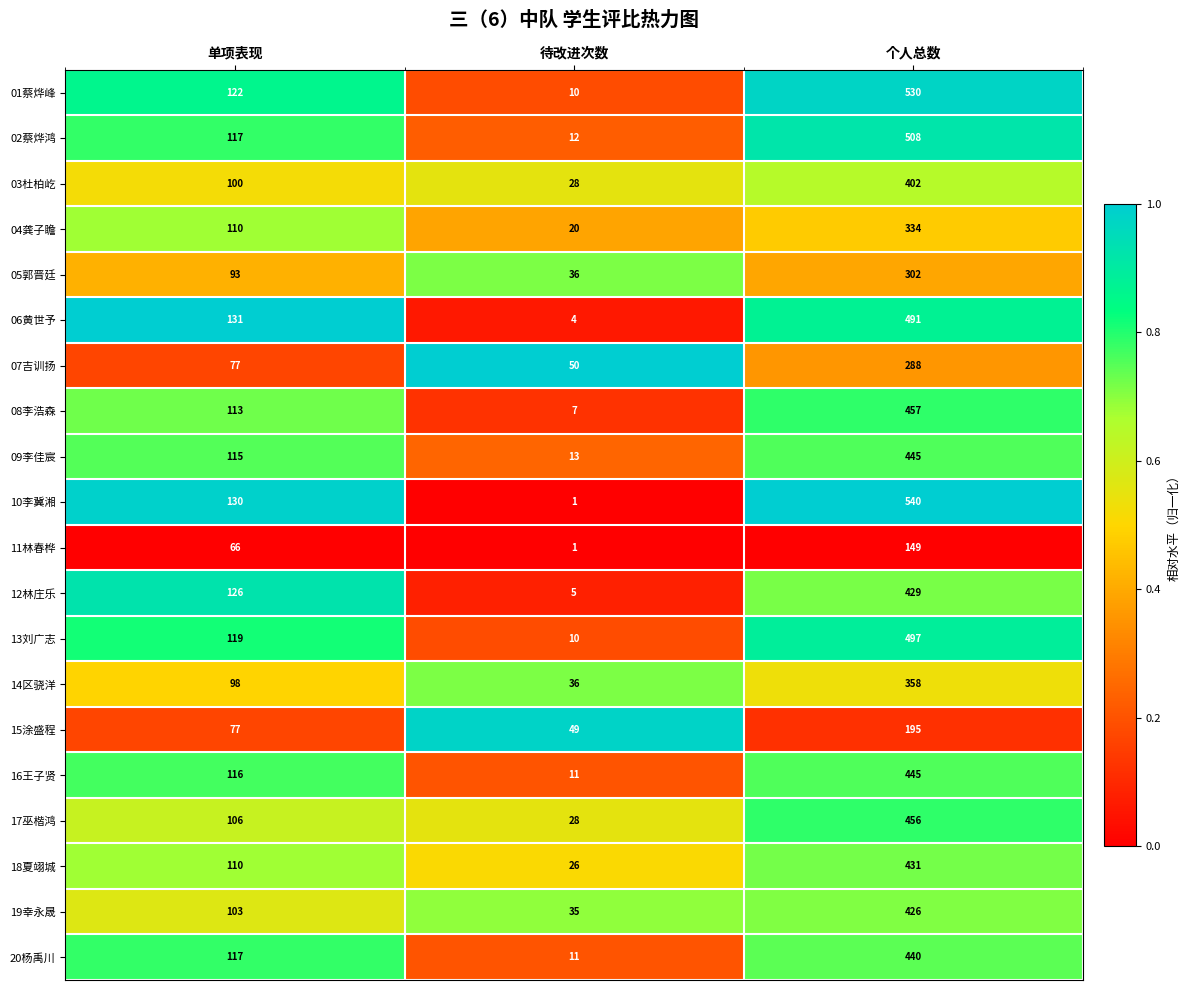

What is the maximum value shown in the chart?

540